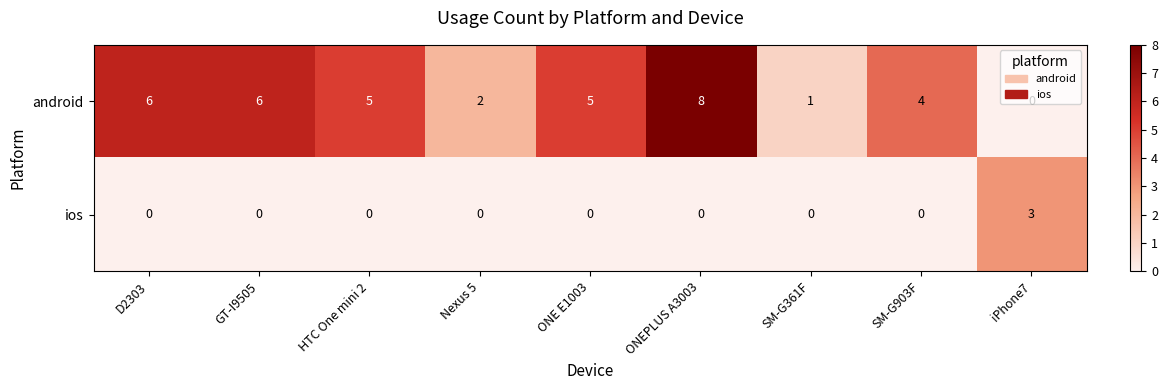

At how many categories does at least one series exceed 0?

9